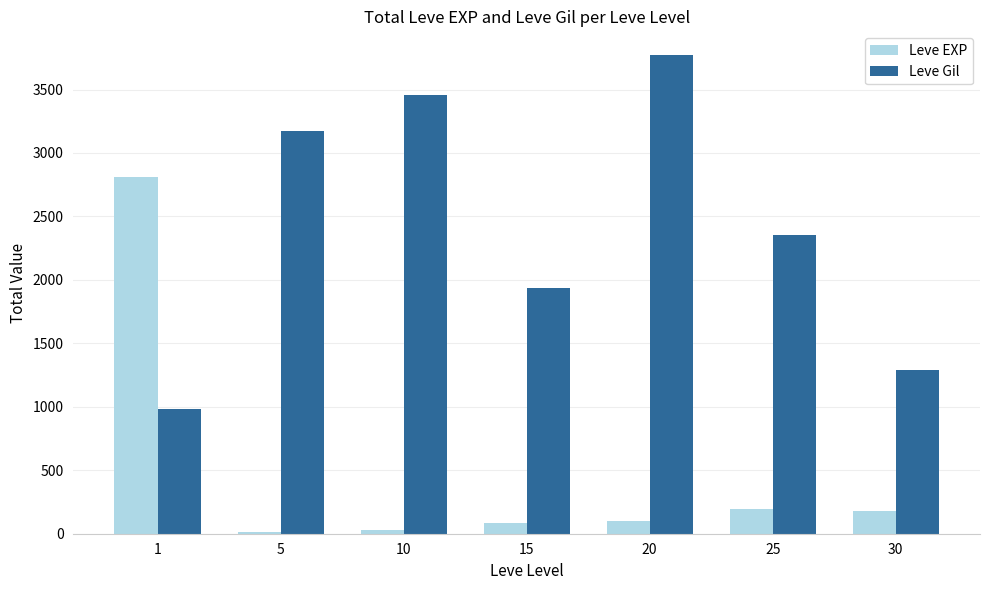

What is the difference between the maximum and minimum values in the Leve Gil series?

2789